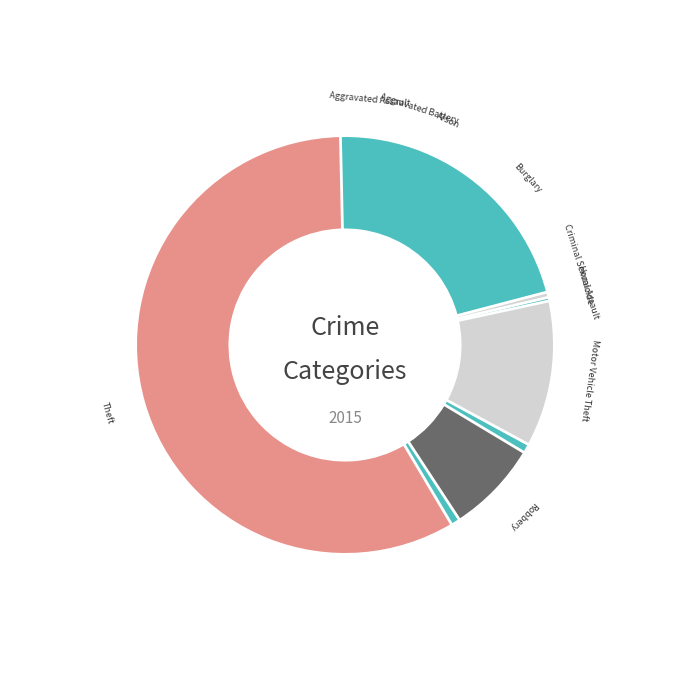

To the nearest percent, what is the average slice percentage?

11%